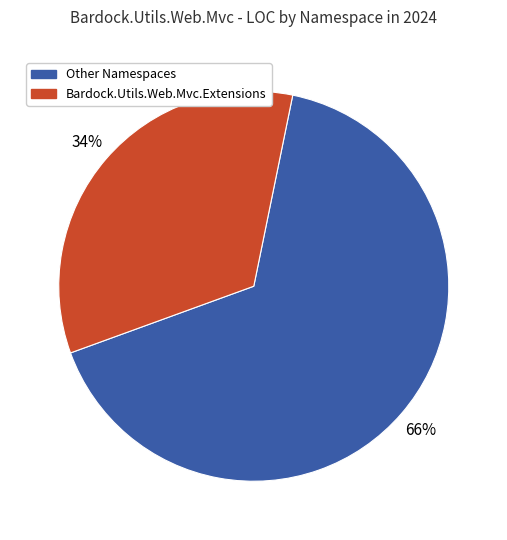

To the nearest percent, what is the average slice percentage?

50%